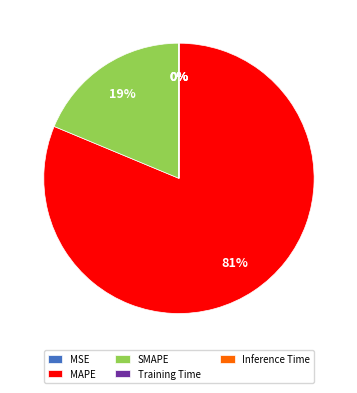

What is the largest slice in the pie chart?

MAPE